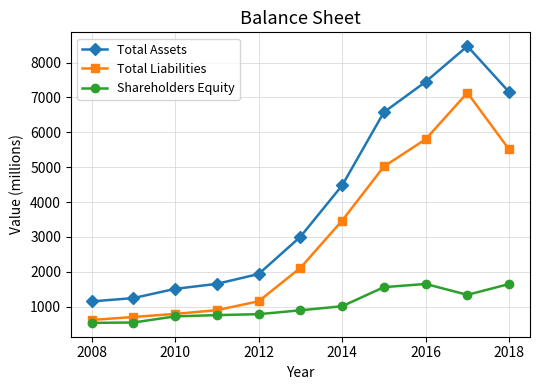

What is the greatest value displayed?

8471